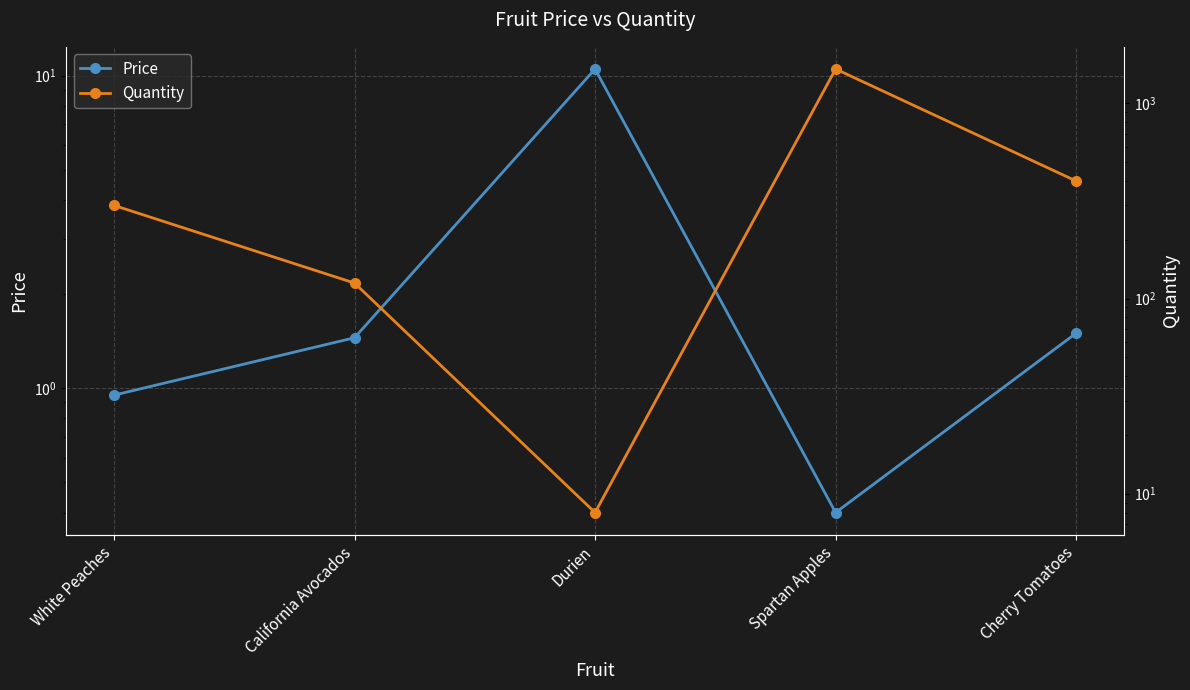

The Quantity series shows 8.0 at Durien. True or false?

True